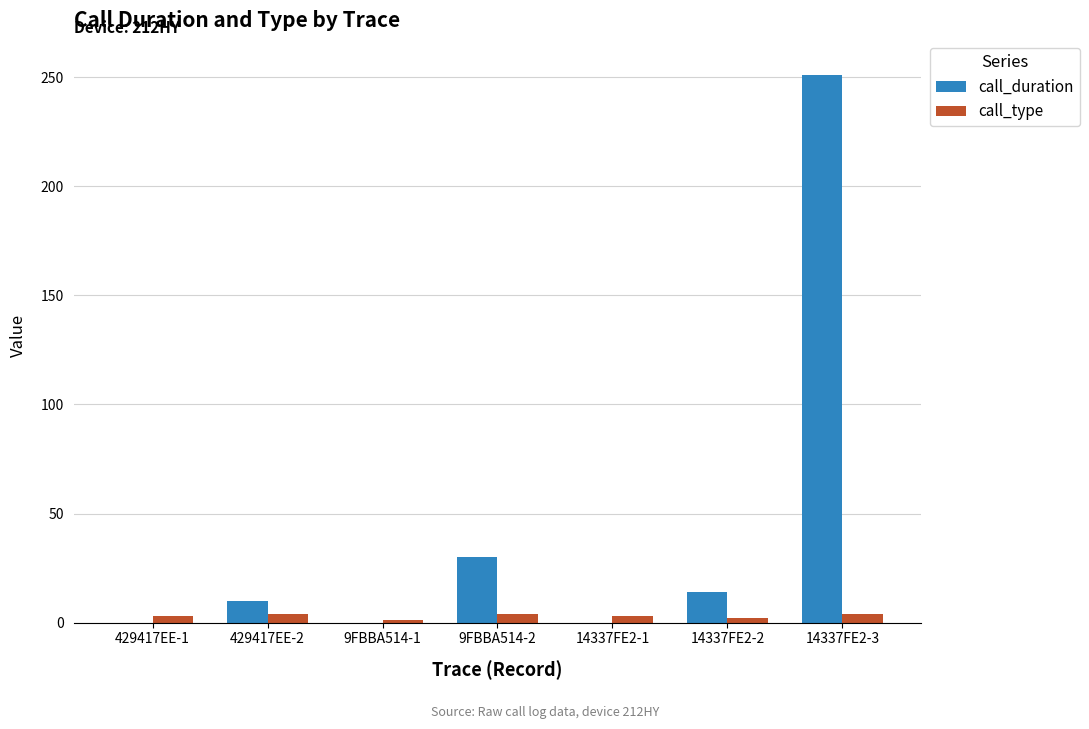

Are the bars grouped side by side (vs. stacked)?

Yes